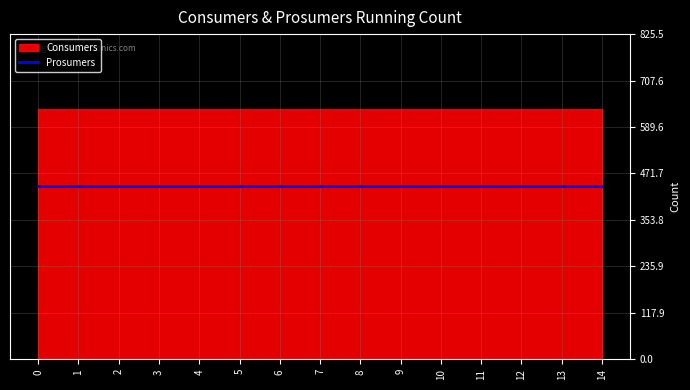

At how many categories does at least one series exceed 506?

15